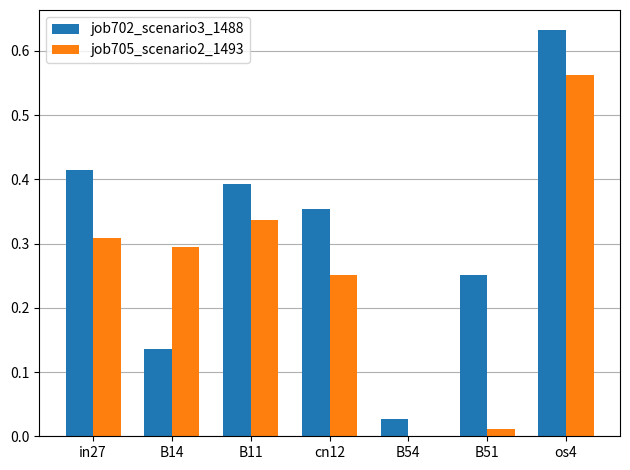

True or false: job702_scenario3_1488 has a value of 0.0 at B54.

True